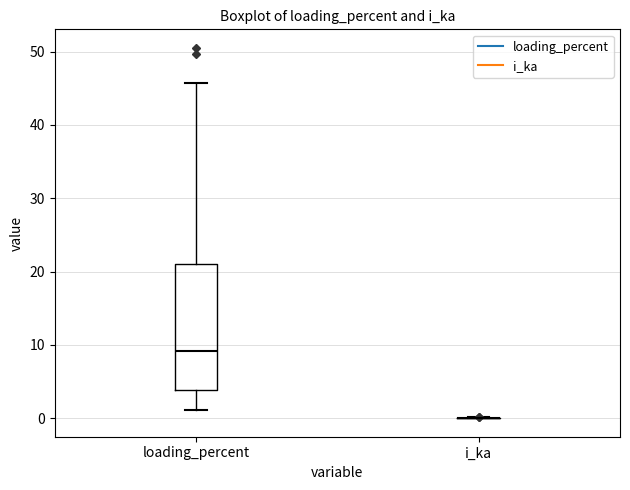

Reading left to right, read every box against the y-axis: the position of its median line, the range the box covers, and the ends of its whiskers. The values are not printed on the chart, so give them approximately, as read against the axis.

loading_percent: median 9, box 4 to 21, whiskers 1 to 46
i_ka: box collapsed to a line at 0, whiskers 0 to 0